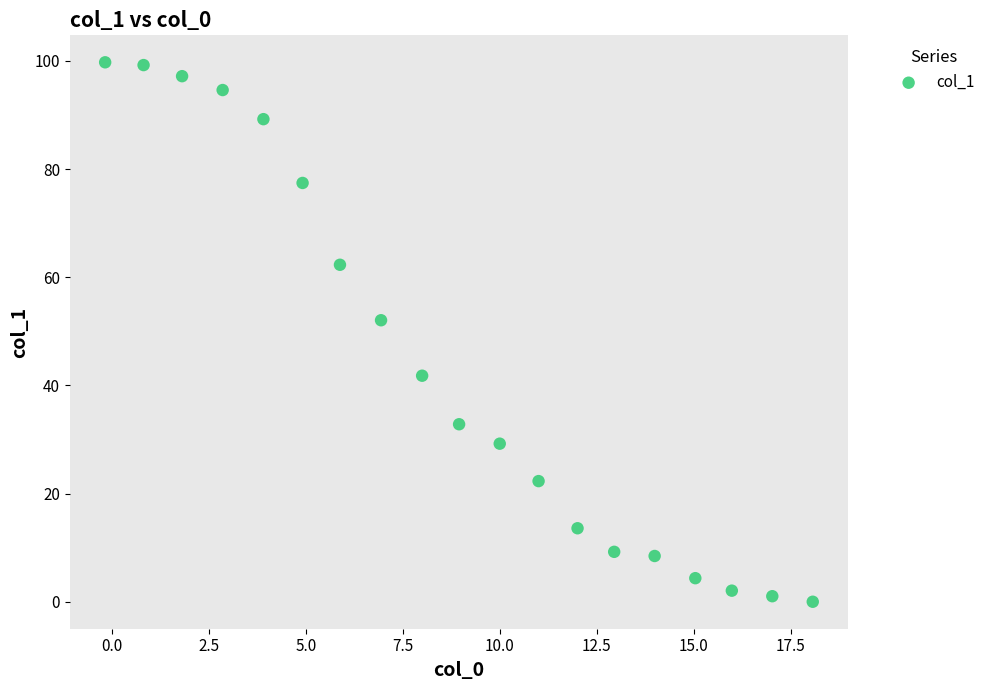

What is the range of Y values (max minus min)?

99.7